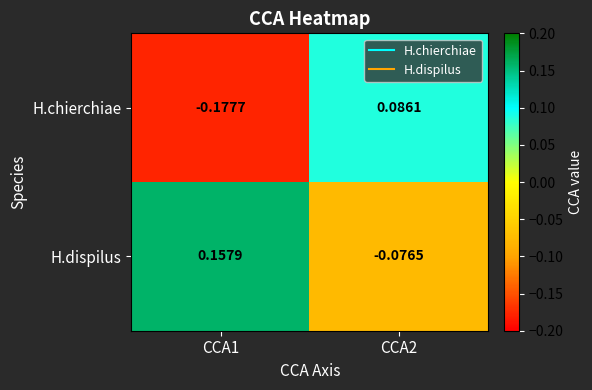

Which series has the largest range (max minus min)?

H.chierchiae